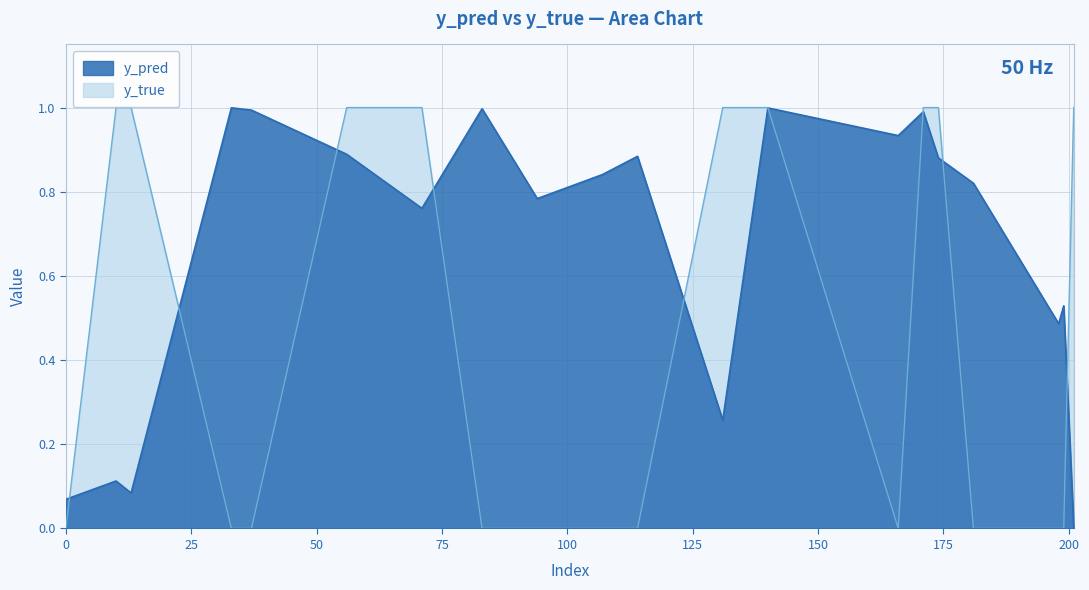

What is the value of the y_pred point at the 12th from the left?

0.3